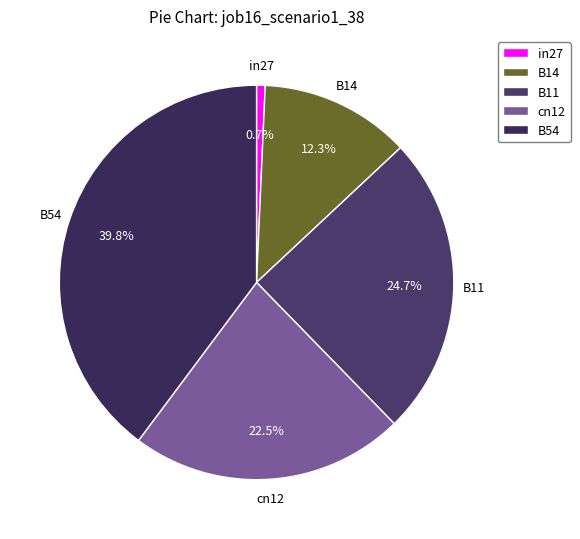

The B54 slice represents 40% of the pie. True or false?

True